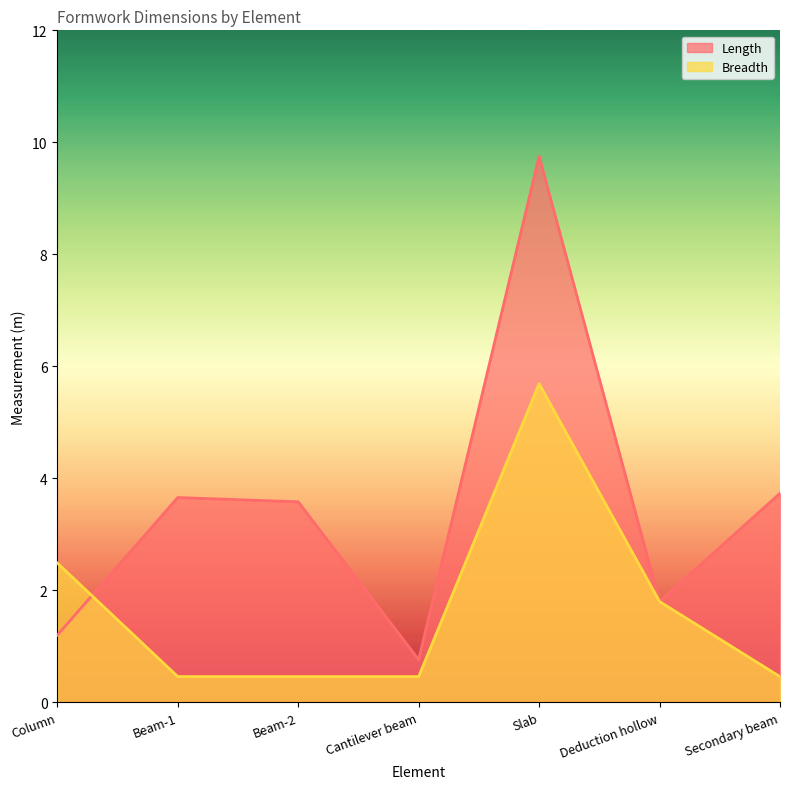

What is the greatest value displayed?

9.8